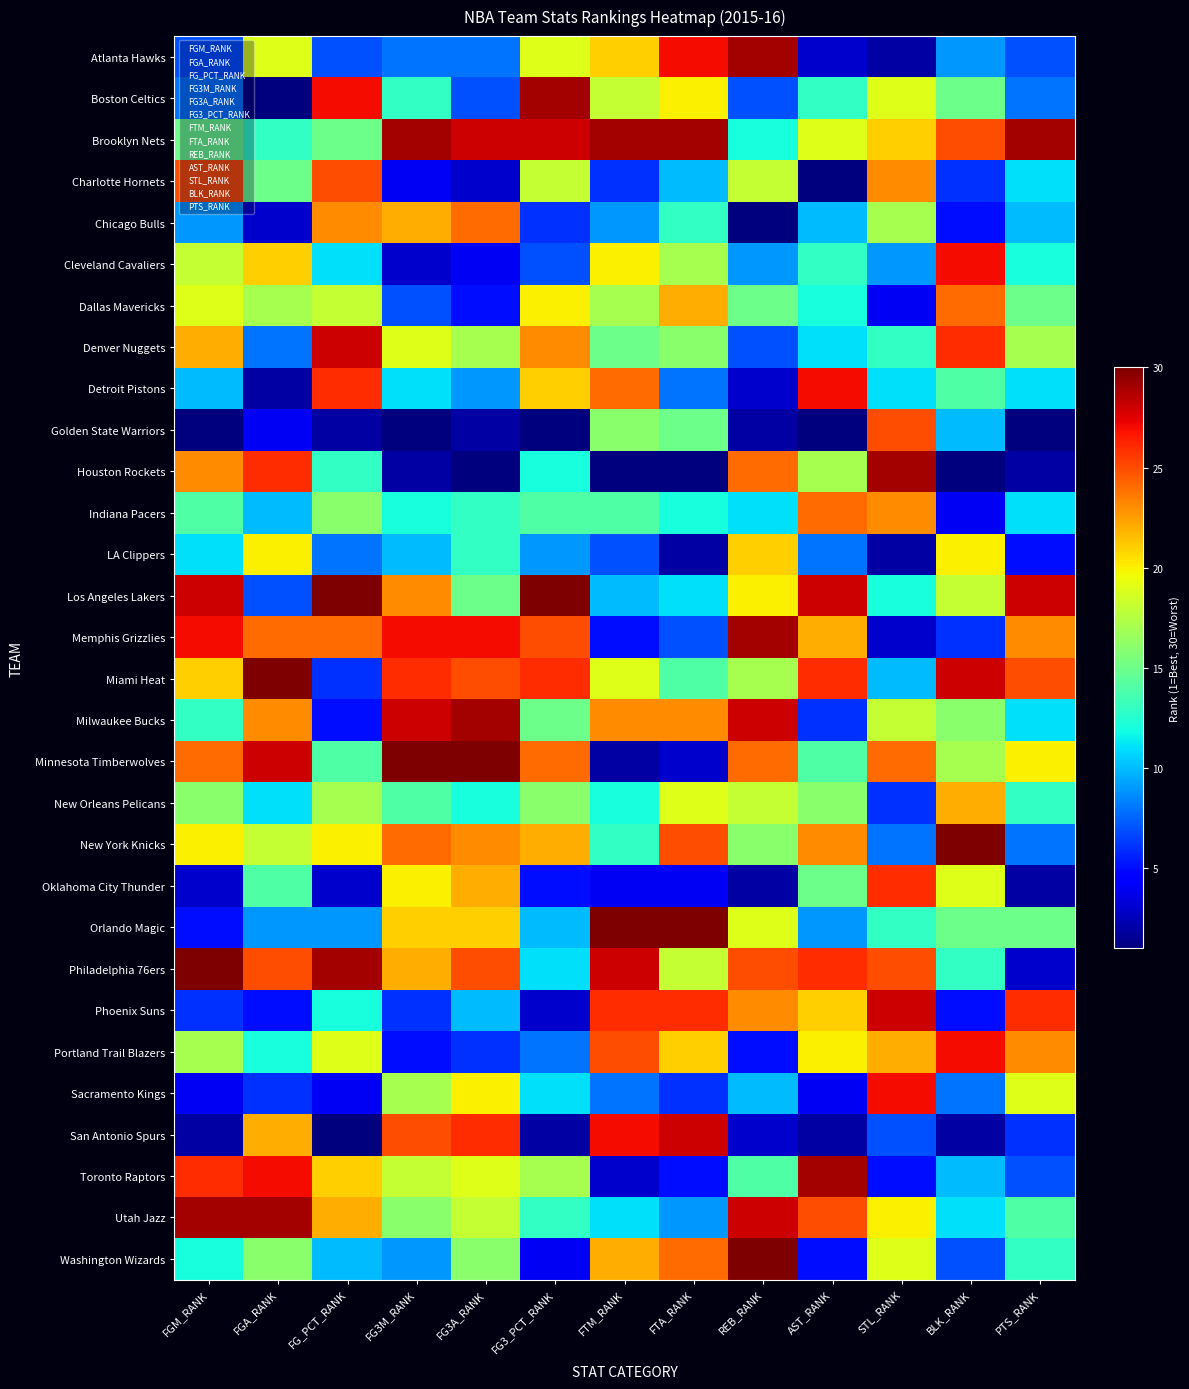

Is it true that Chicago Bulls equals 22 at FG3M_RANK?

True